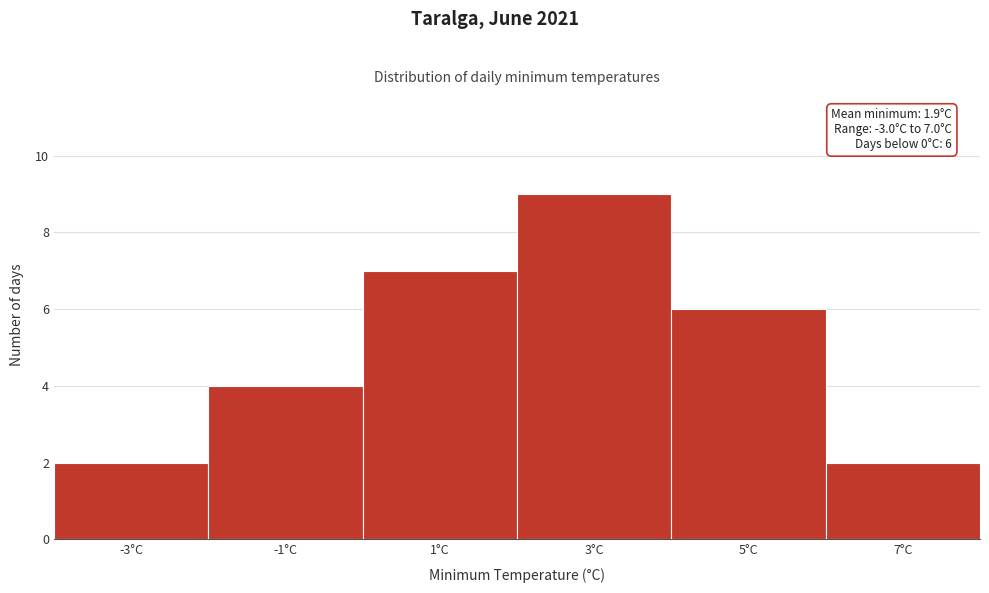

Over which range of the x-axis is the bar tallest?

2 to 4